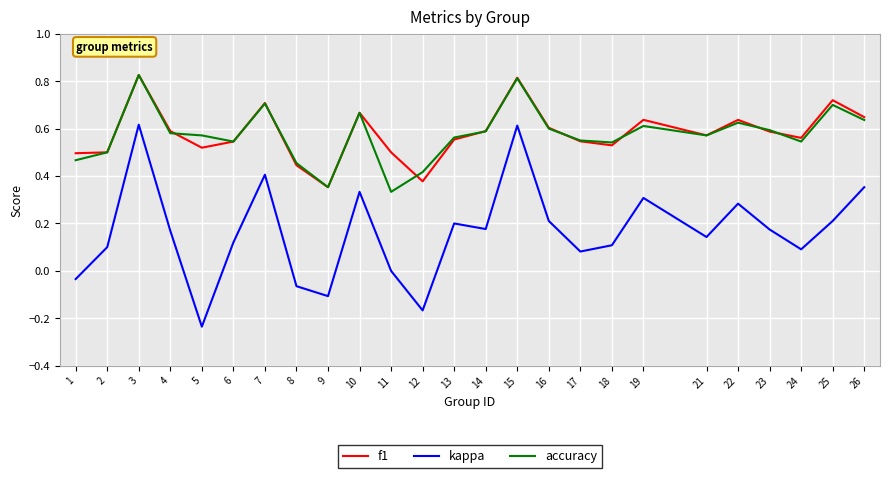

The value of f1 at 10 is 0.7. True or false?

True